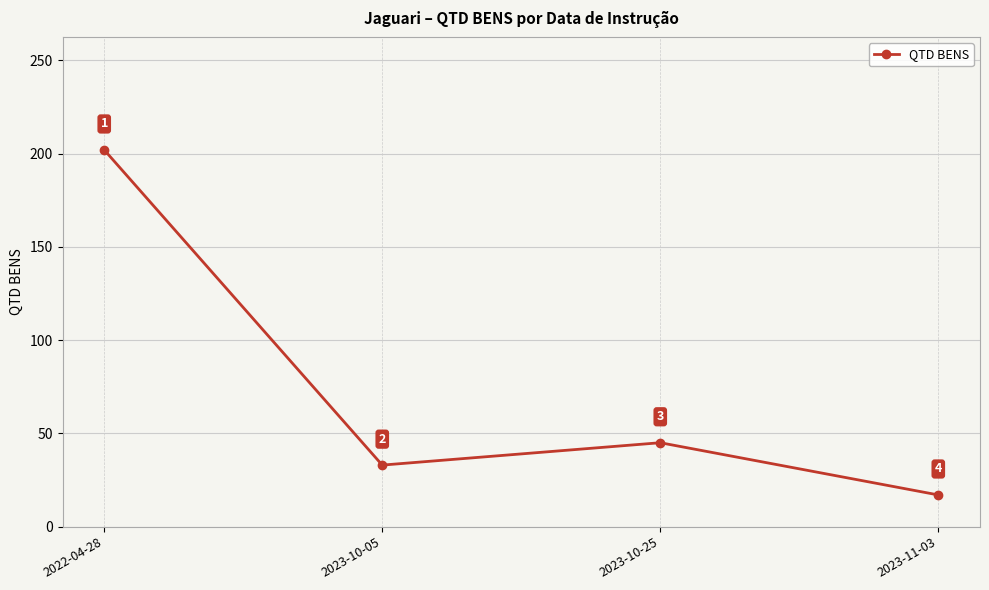

How many values are below 45?

2